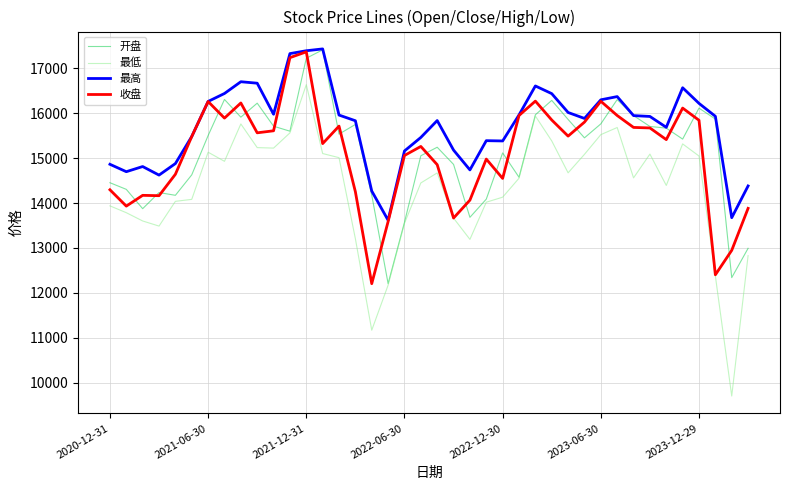

What is the minimum value shown in the chart?

9703.7